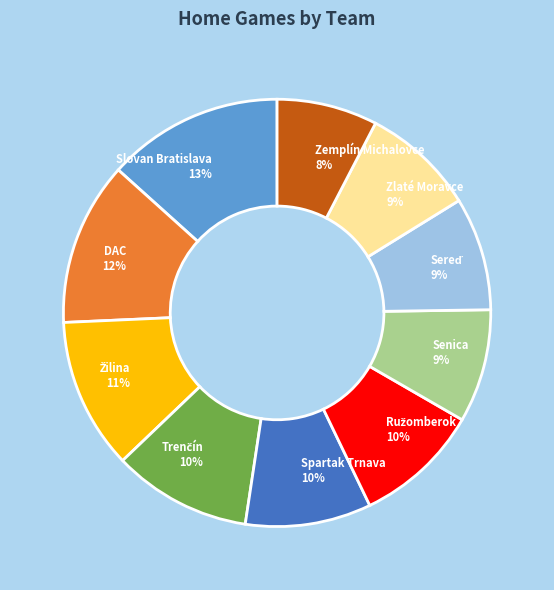

The Slovan Bratislava slice represents 13% of the pie. True or false?

True